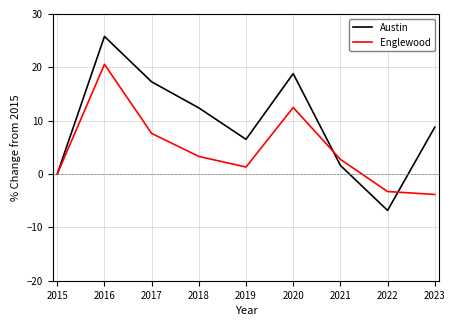

Which series has the largest total across all categories?

Austin